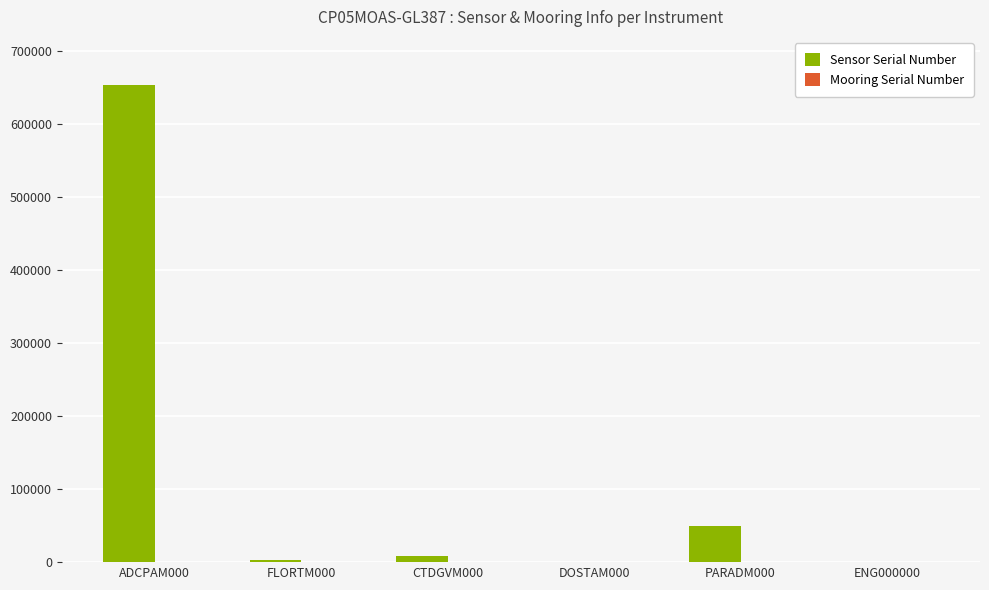

At which category is the sum across all series the highest?

ADCPAM000